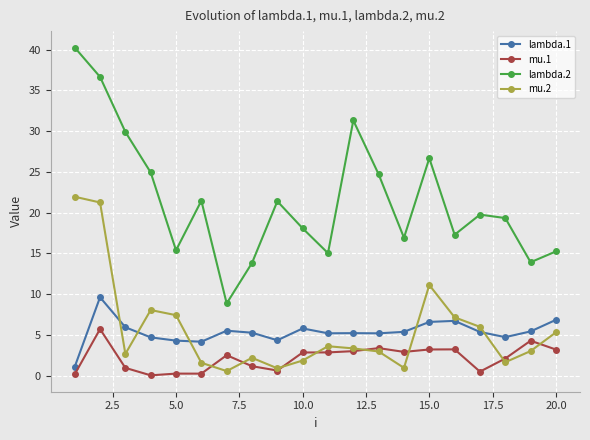

List the series in order of their peak value, highest first.

lambda.2, mu.2, lambda.1, mu.1